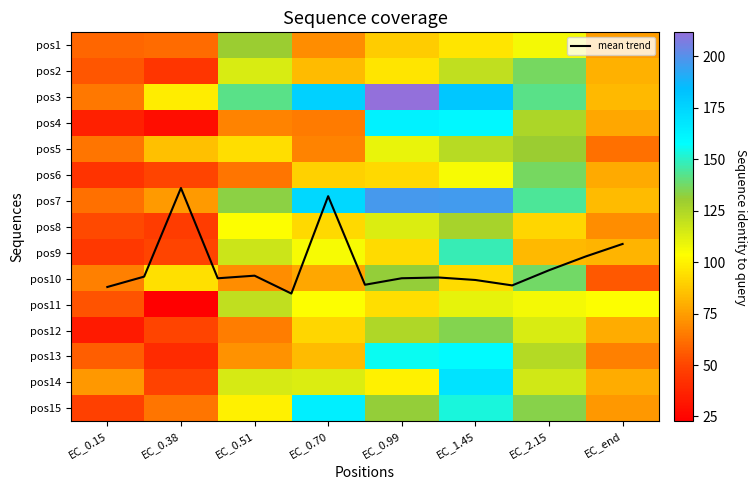

Is it true that 2 equals 192.0 at EC_0.51?

False